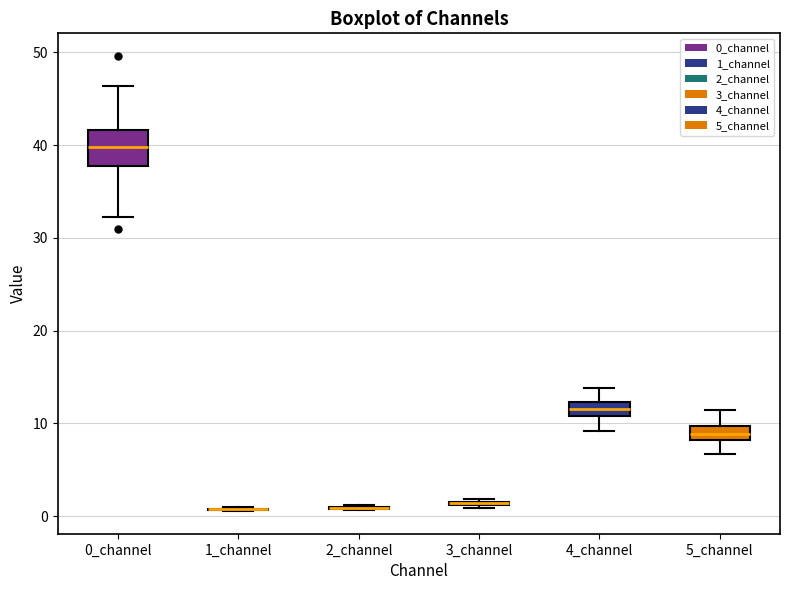

Where is the upper edge of the box for 0_channel on the y-axis? The values are not printed on the chart, so give them approximately, as read against the axis.

42